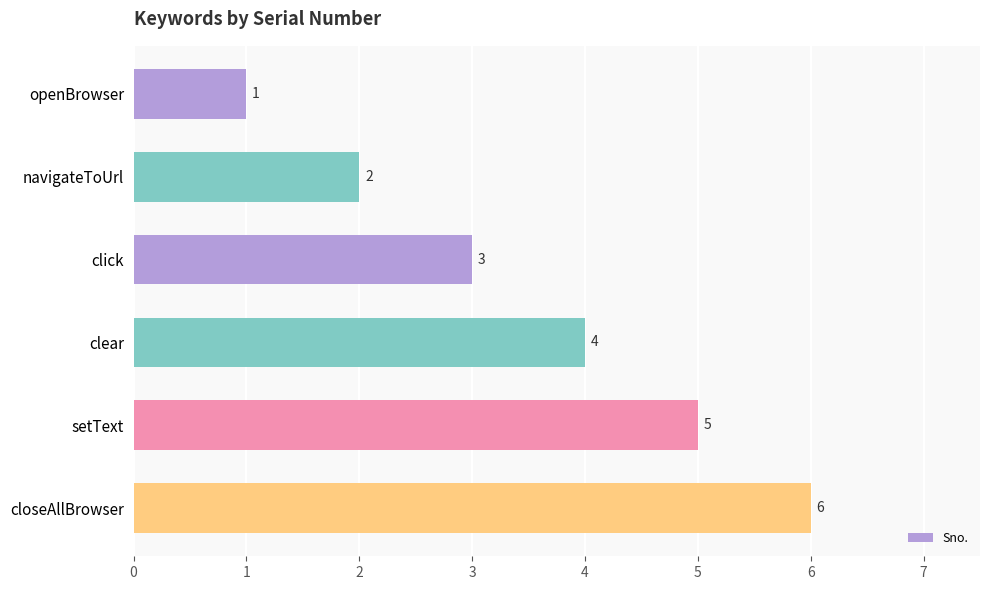

What is the value of the 3rd bar from the top?

3